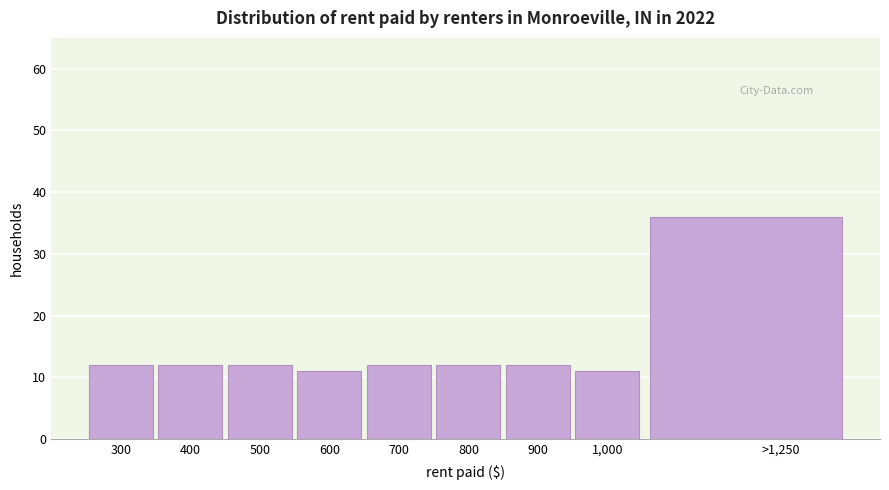

Reading left to right, what are all the values shown in this chart?

300=12	400=12	500=12	600=11	700=12	800=12	900=12	1,000=11	>1,250=36